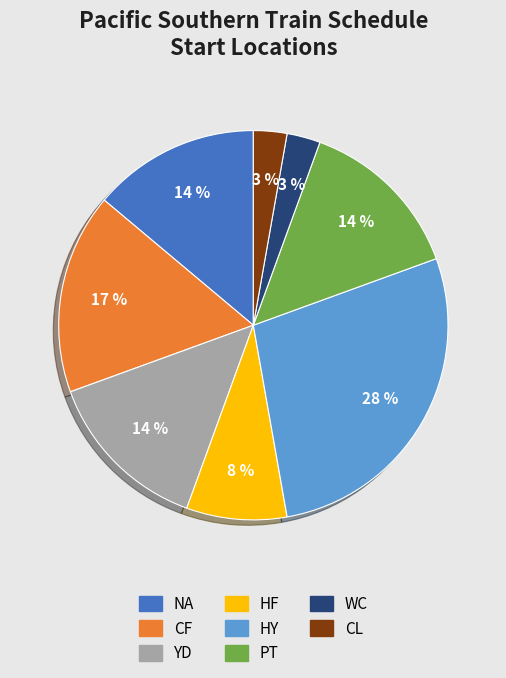

Count the number of slices in the pie.

8